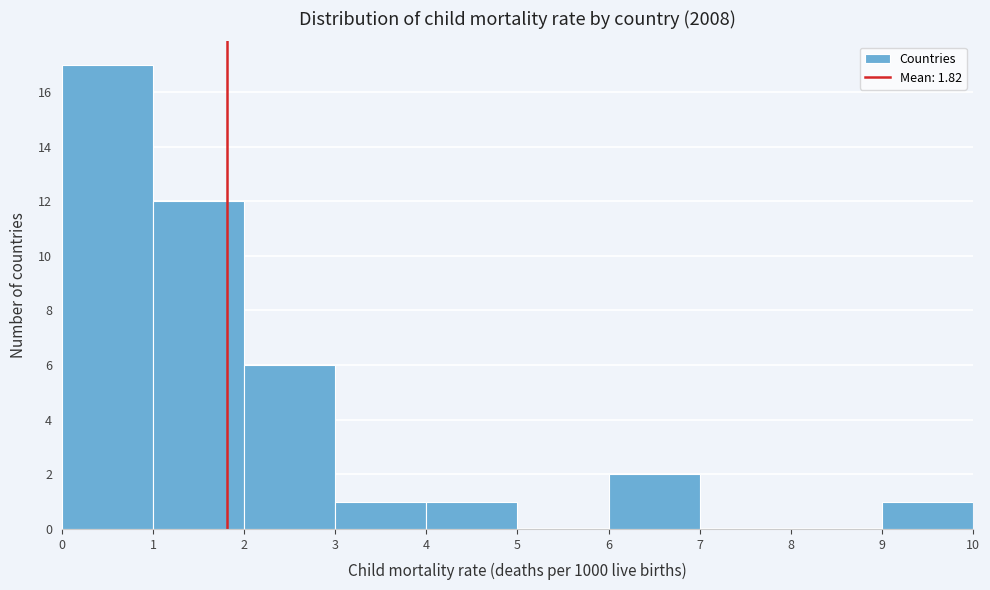

Over which range of the x-axis is the bar tallest?

0 to 1